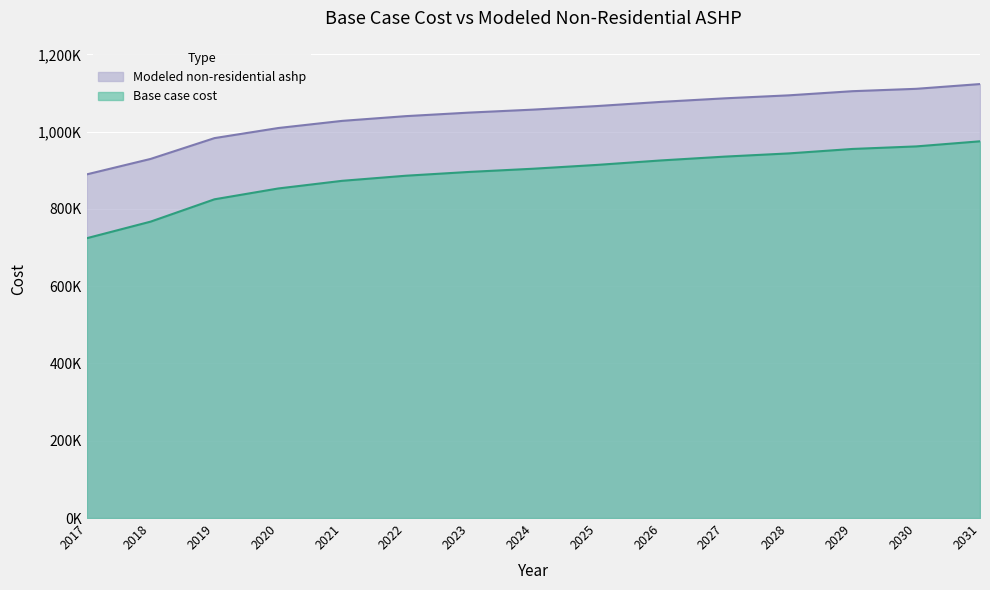

True or false: Modeled non-residential ashp and Base case cost intersect in this chart.

False